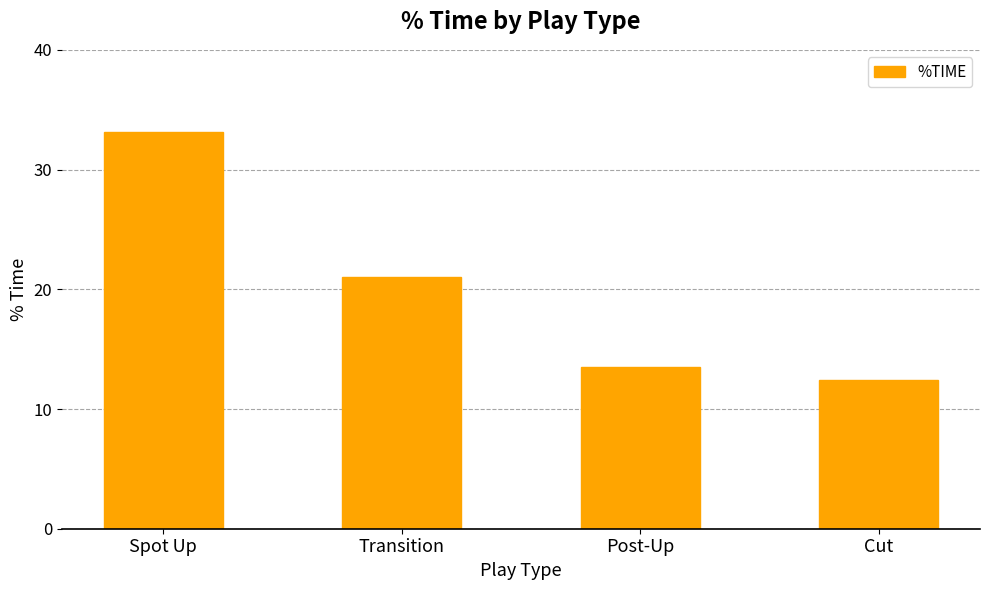

What is the maximum value shown in the chart?

33.1